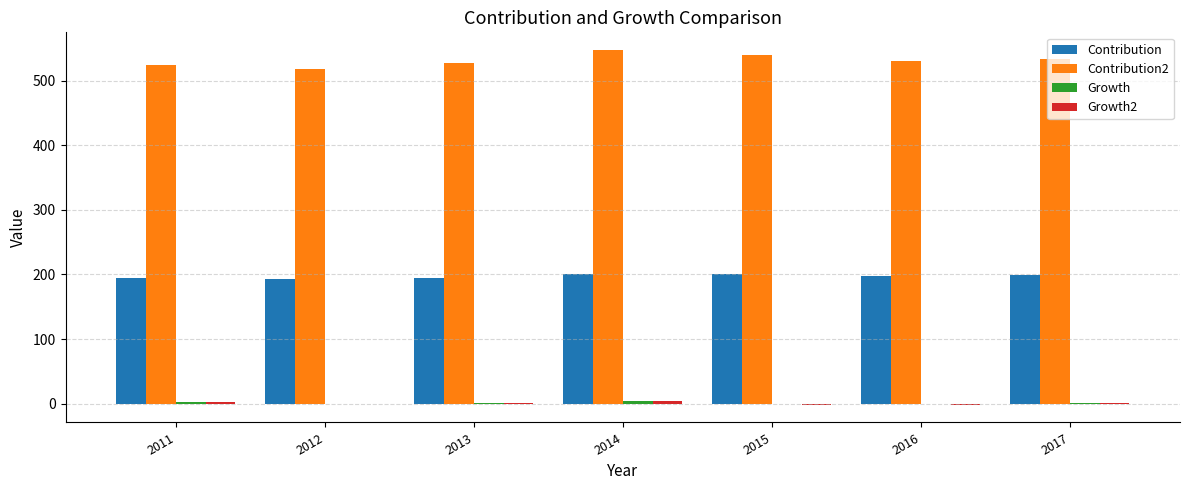

Which series has the largest total across all categories?

Contribution2